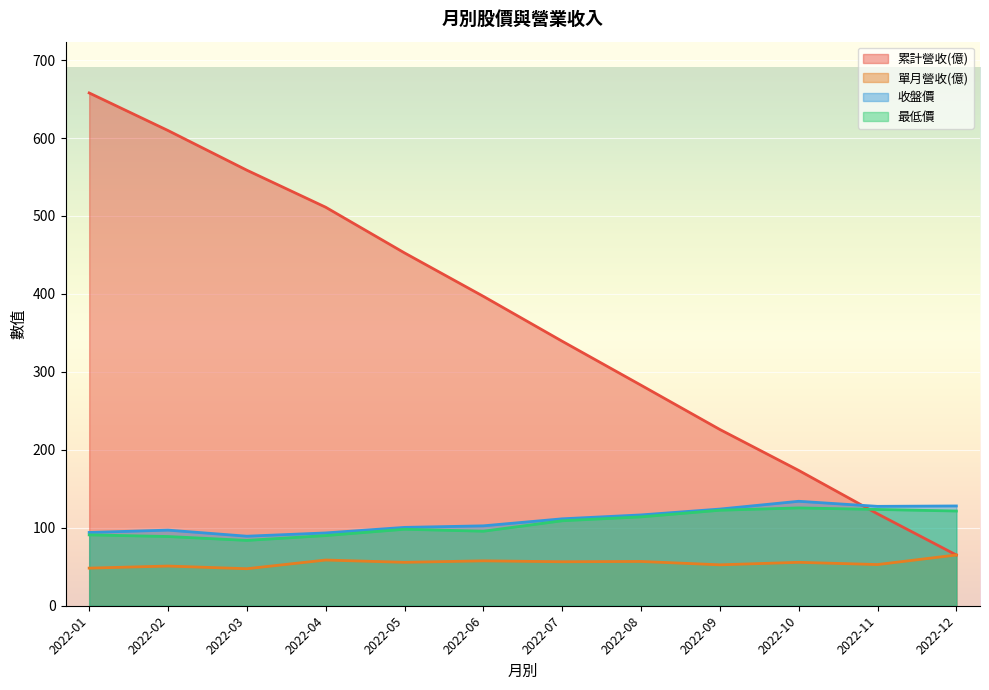

What is the value of the 單月營收(億) point at the 6th from the left?

57.6